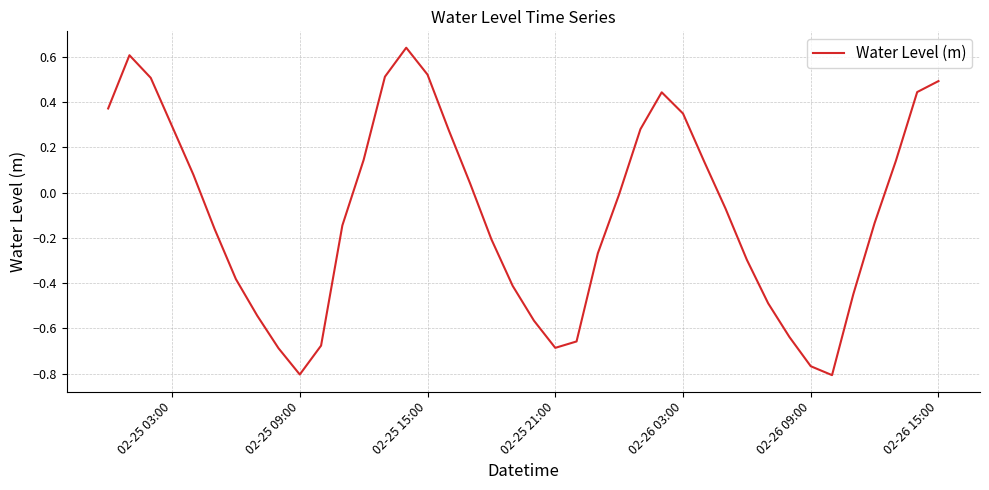

What is the difference between the maximum and minimum values?

1.4